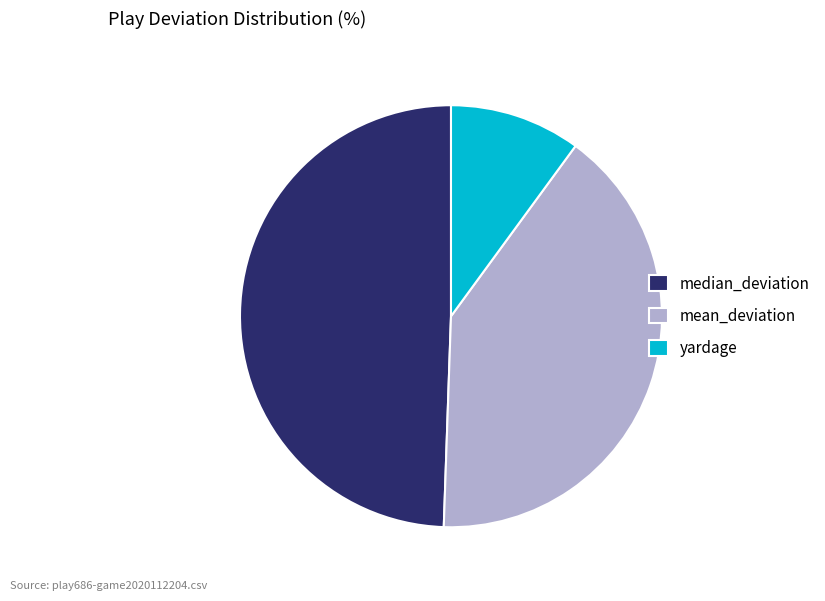

Between median_deviation and yardage, which is larger?

median_deviation